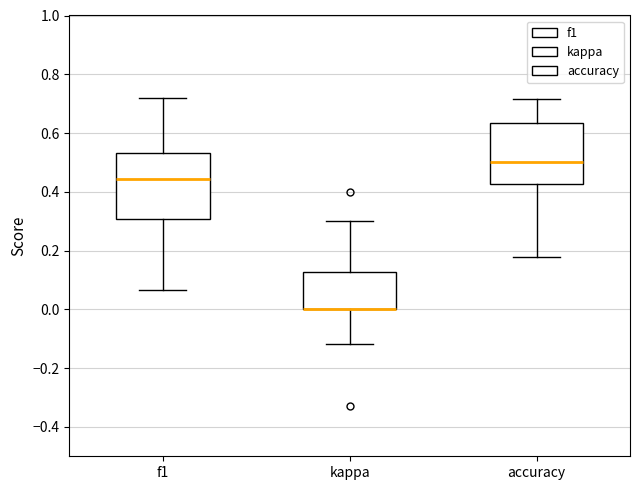

Reading left to right, transcribe this box plot: for each box, give where its median line is, the range the box spans, and where its two whiskers end, as read against the y-axis. The values are not printed on the chart, so give them approximately, as read against the axis.

f1: median 0.44, box 0.30 to 0.54, whiskers 0.06 to 0.72
kappa: median 0.00 (drawn on the box's lower edge), box 0.00 to 0.12, whiskers -0.12 to 0.30
accuracy: median 0.50, box 0.42 to 0.64, whiskers 0.18 to 0.72